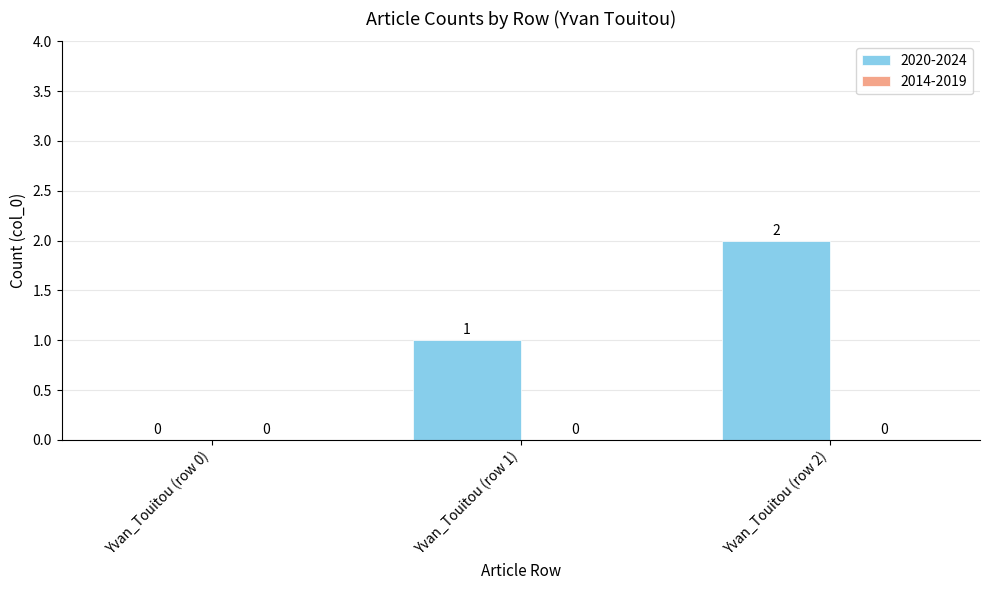

What is the ratio of the value at Yvan_Touitou (row 1) to the value at Yvan_Touitou (row 2)?

0.5